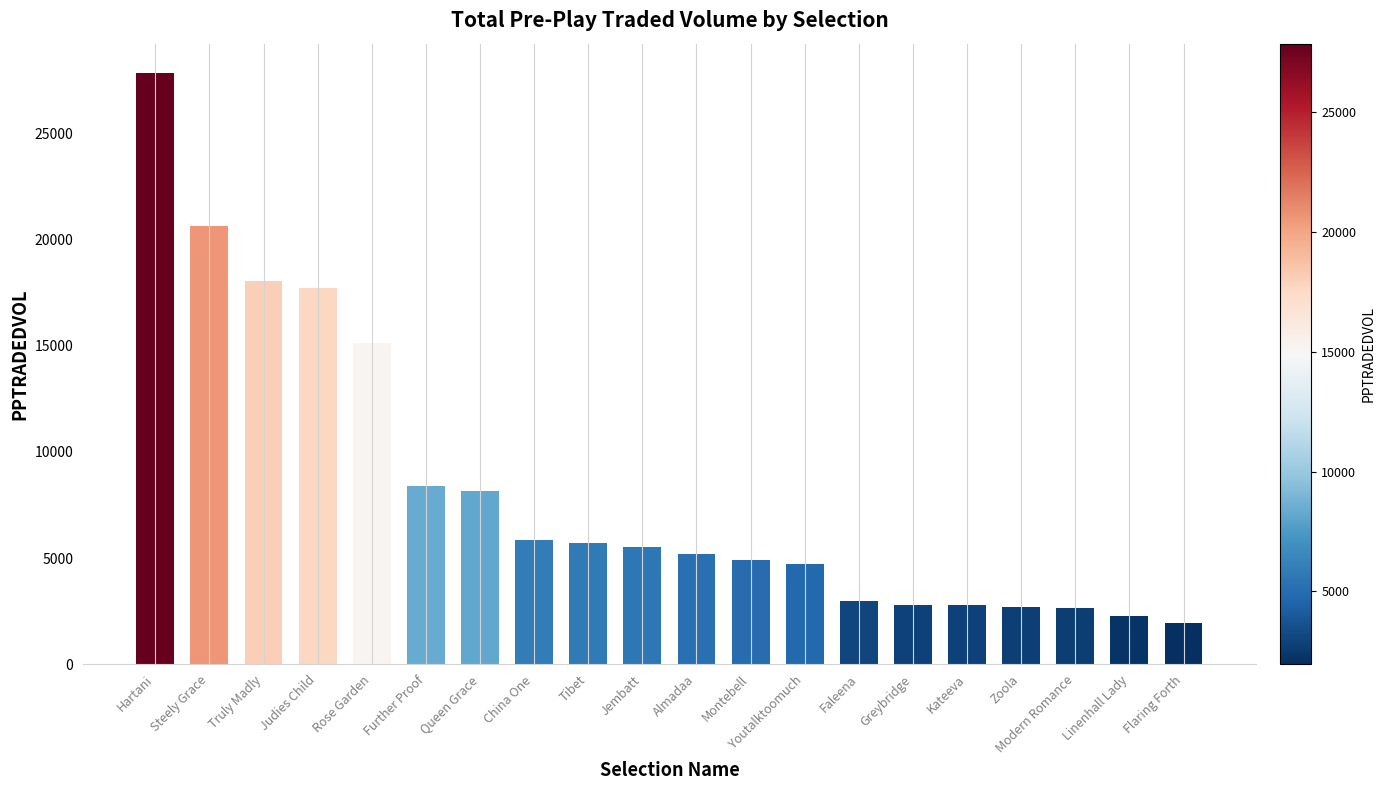

What is the sum of all values?

165998.8